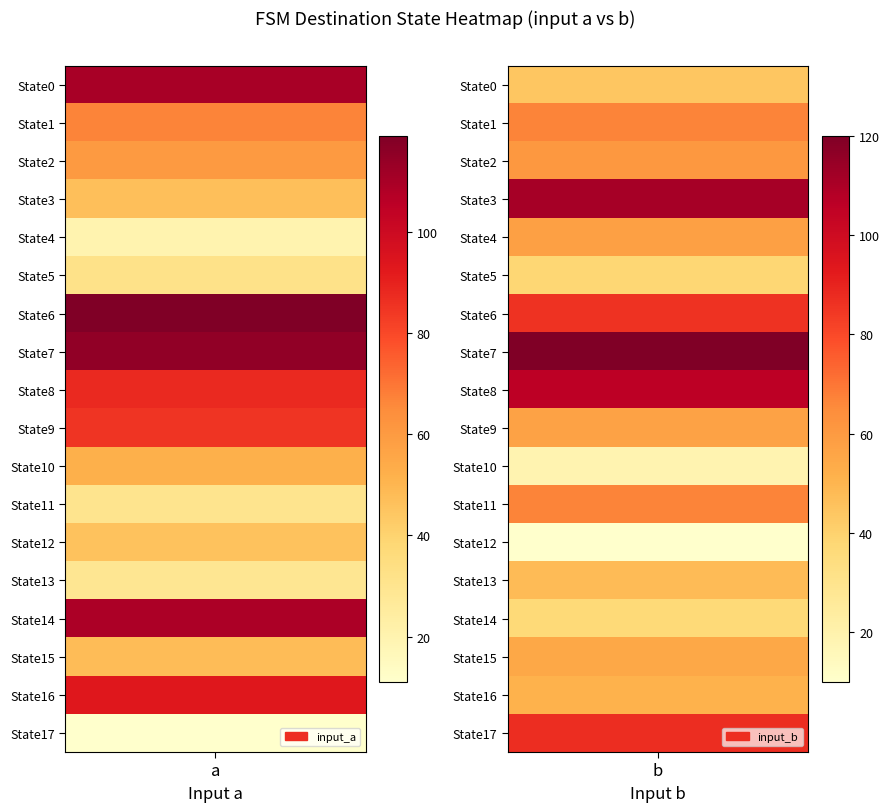

Reading left to right, extract all data points from this chart.

0: 110	44
1: 67	67
2: 60	61
3: 47	111
4: 20	58
5: 32	38
6: 119	86
7: 115	120
8: 88	106
9: 85	57
10: 52	19
11: 30	67
12: 46	10
13: 29	48
14: 109	37
15: 48	55
16: 93	51
17: 11	87